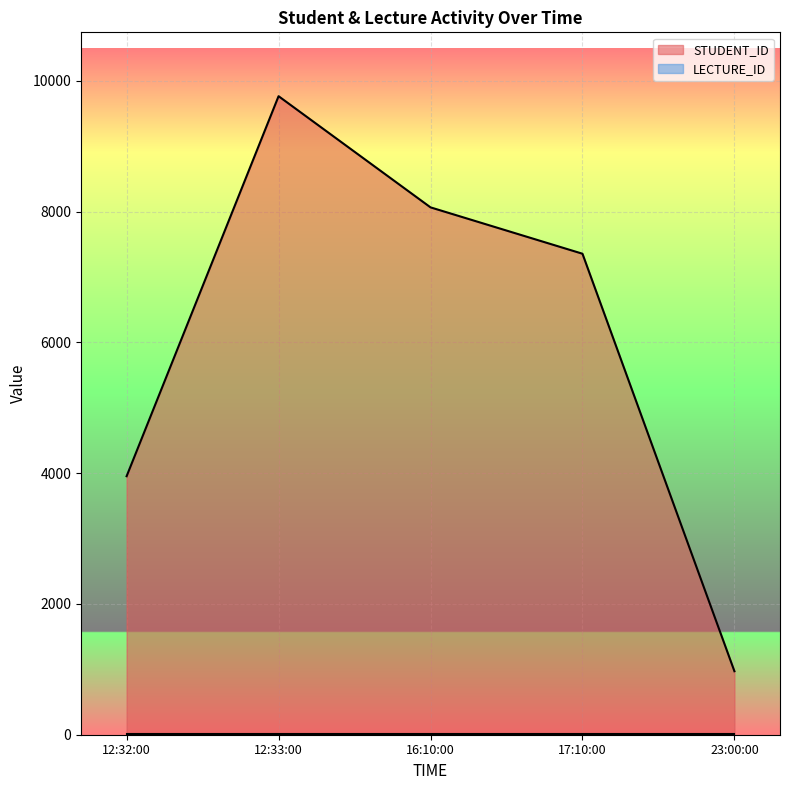

Where is the first local maximum?

12:33:00